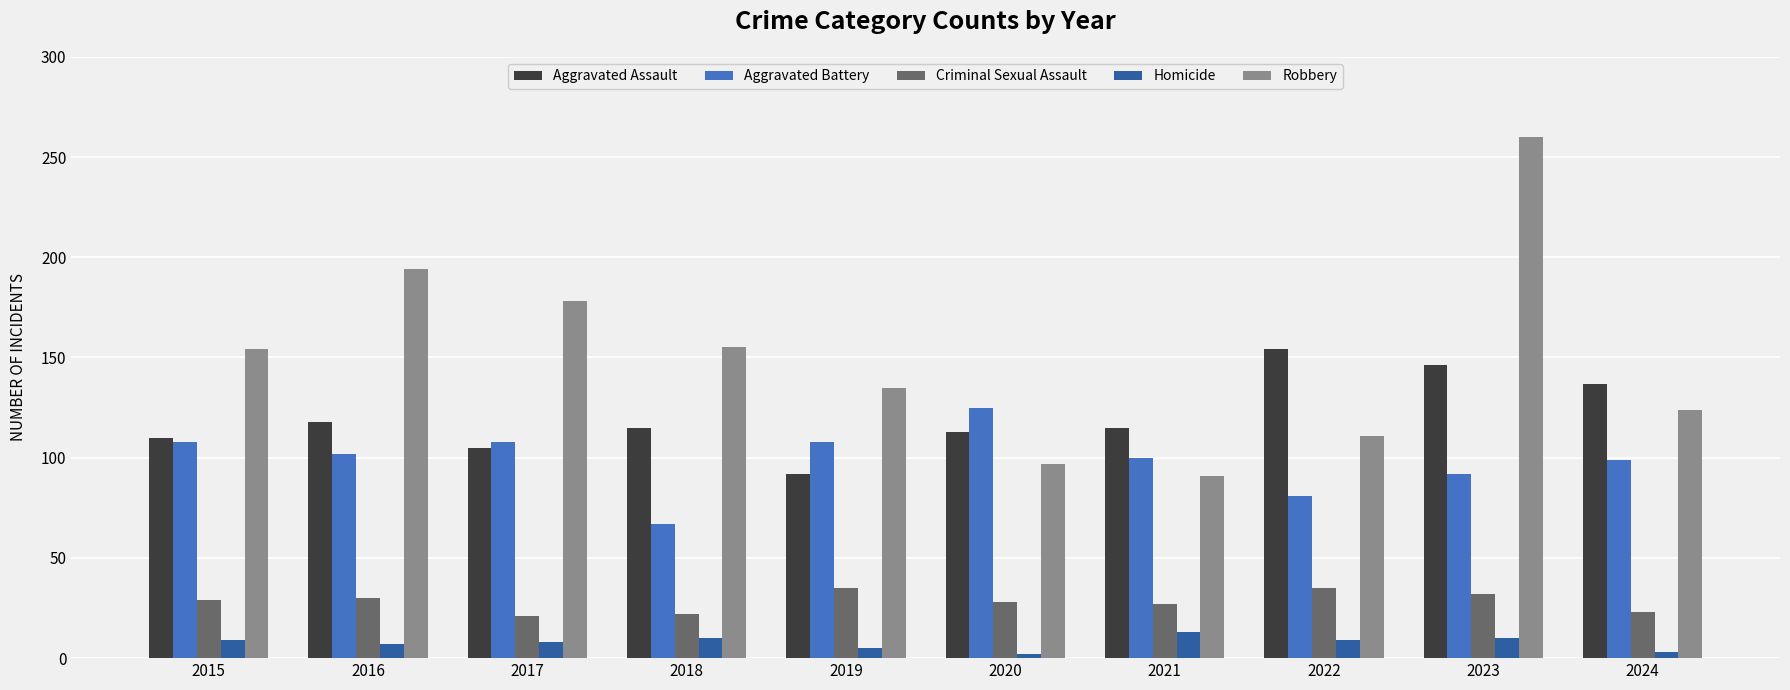

How many categories are shown in the chart?

10